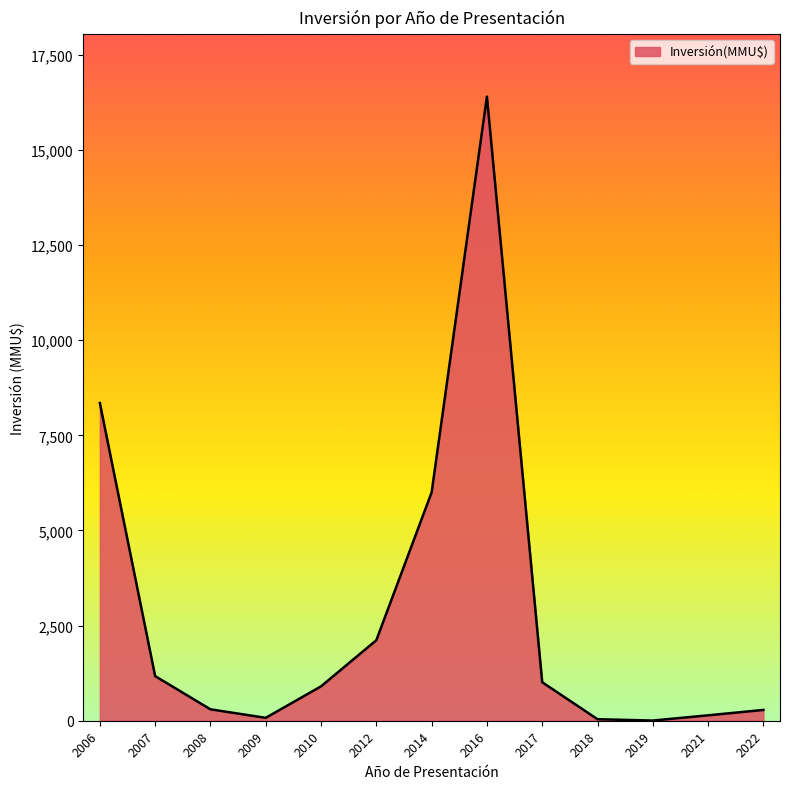

Which category has the highest value across all series?

2016